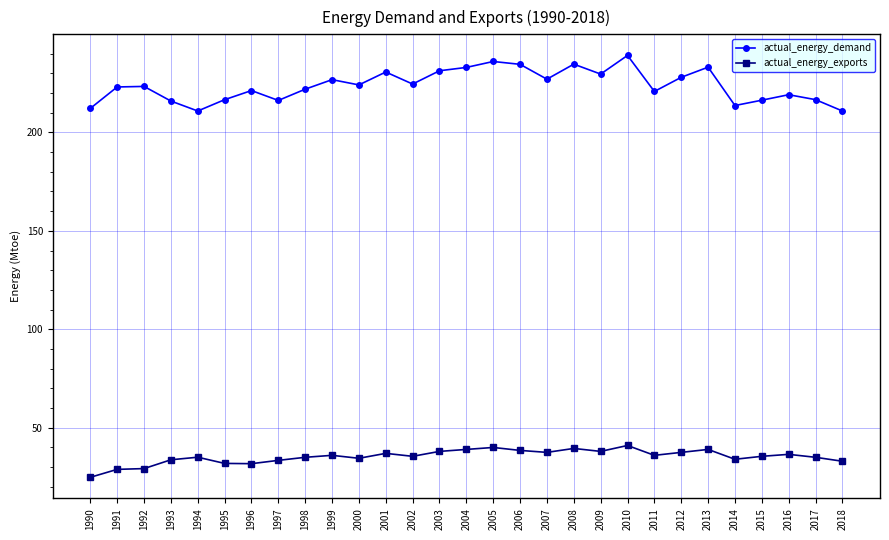

At how many categories does at least one series exceed 199?

29